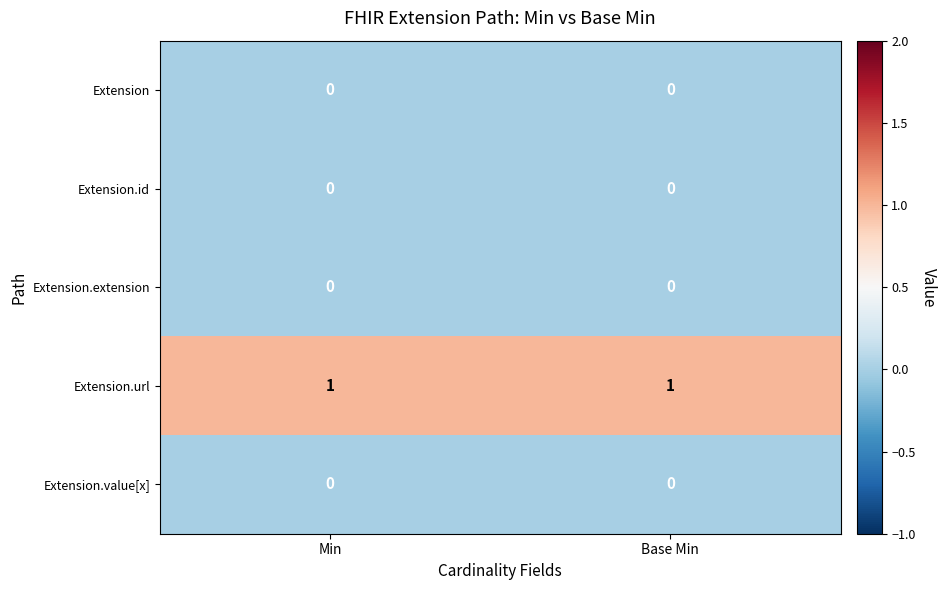

Is it true that Extension.url equals 0 at Min?

False